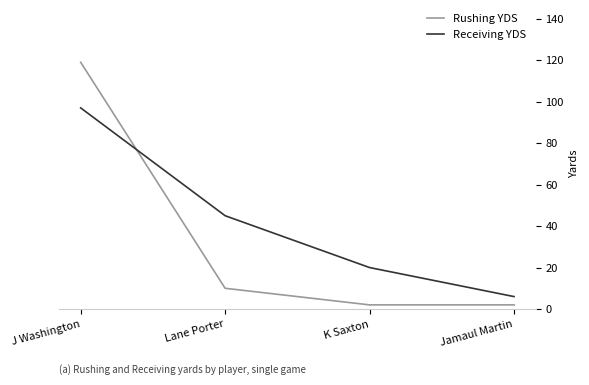

At which label is Receiving YDS closest to 51?

Lane Porter